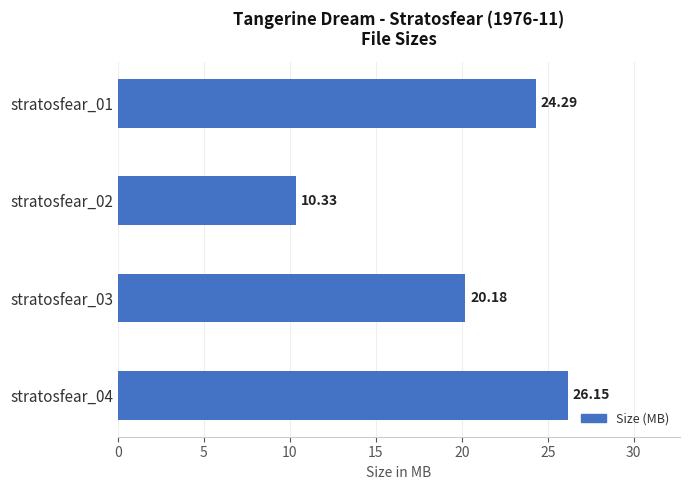

What is the average value?

20.2